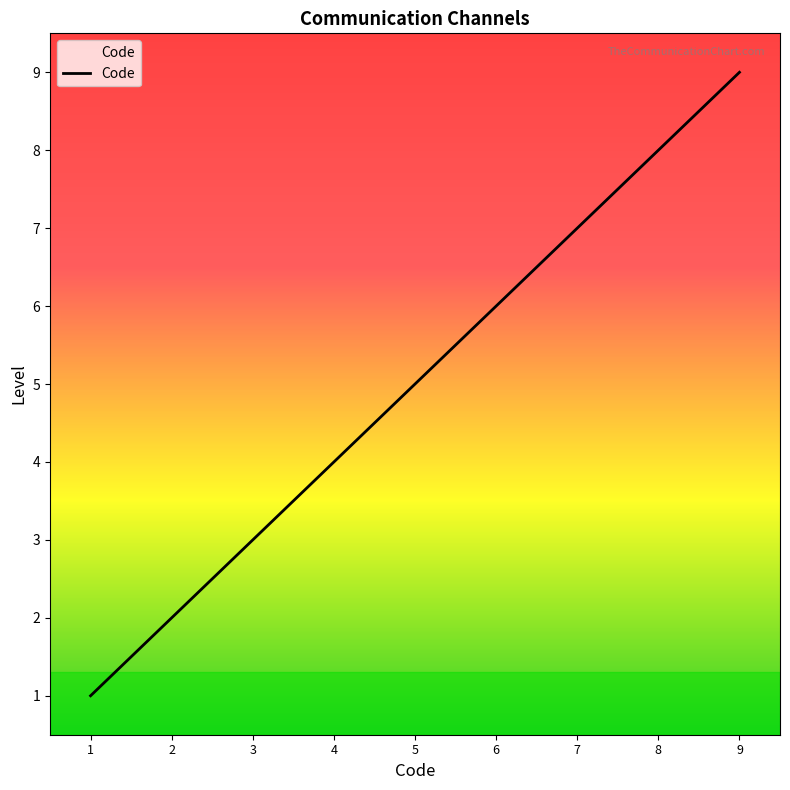

The value at 8 is 8. True or false?

True